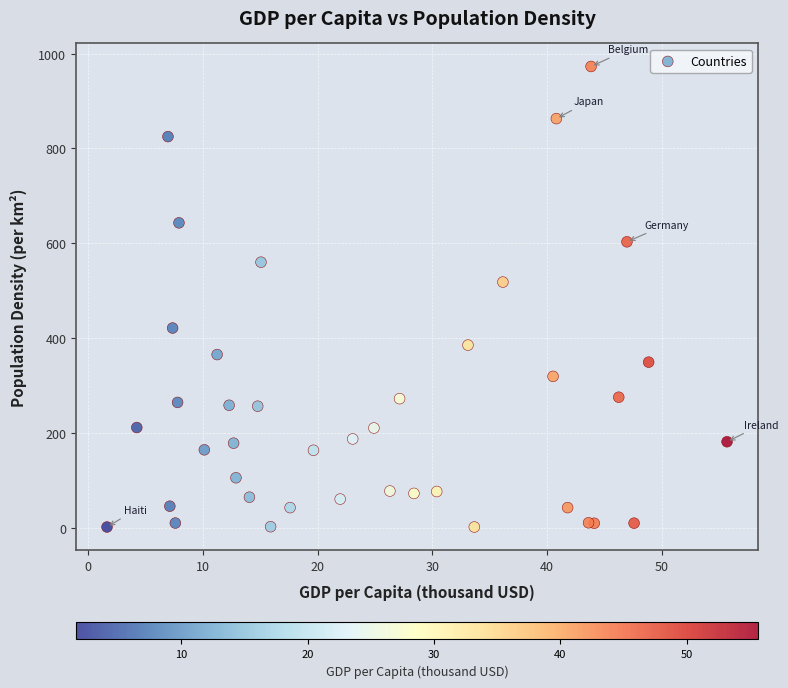

What Y value in the scatter plot is closest to 487?

518.0